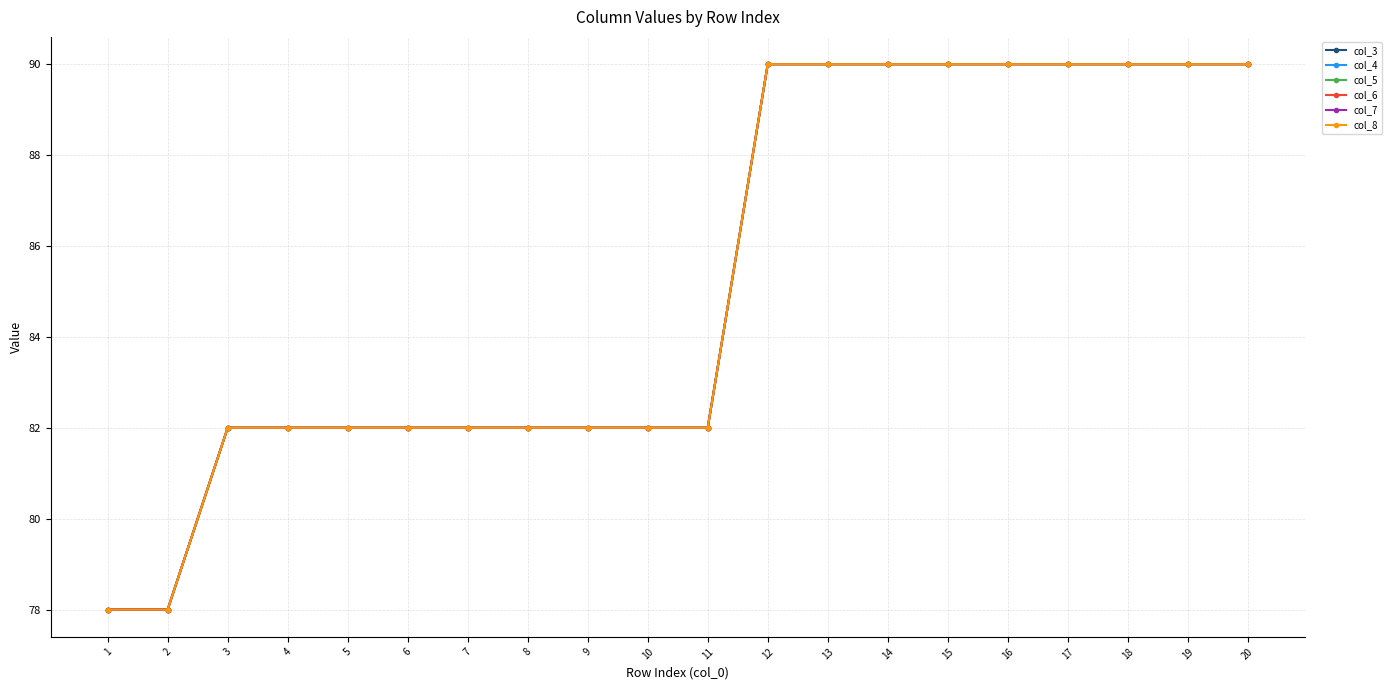

What value does the col_4 series have at 6, to the nearest 5?

80